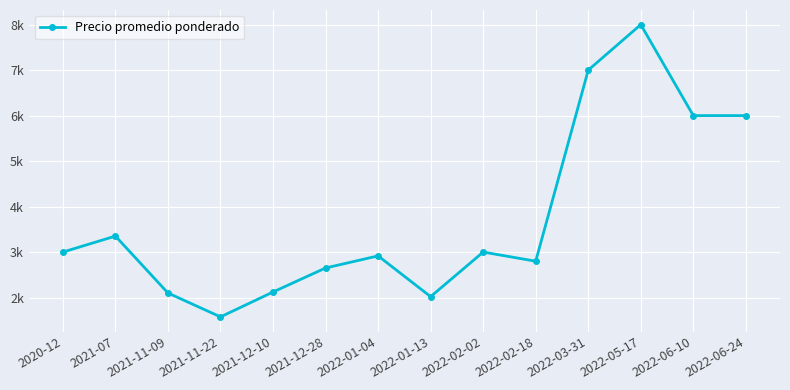

What is the smallest value displayed?

1575